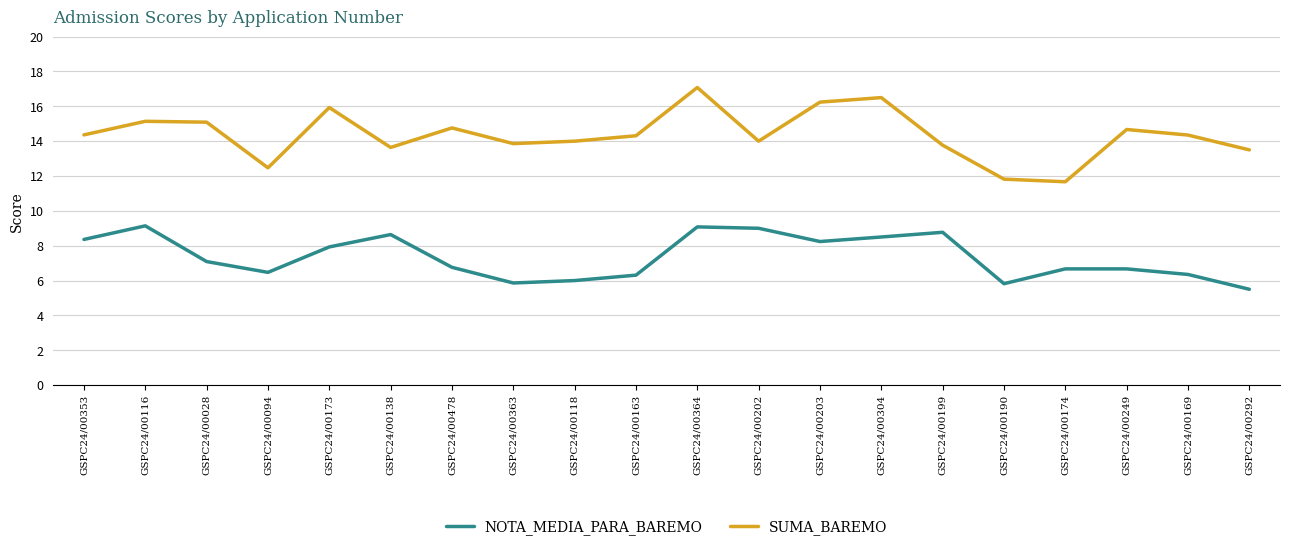

True or false: NOTA_MEDIA_PARA_BAREMO has a value of 4.0 at GSPC24/00118.

False